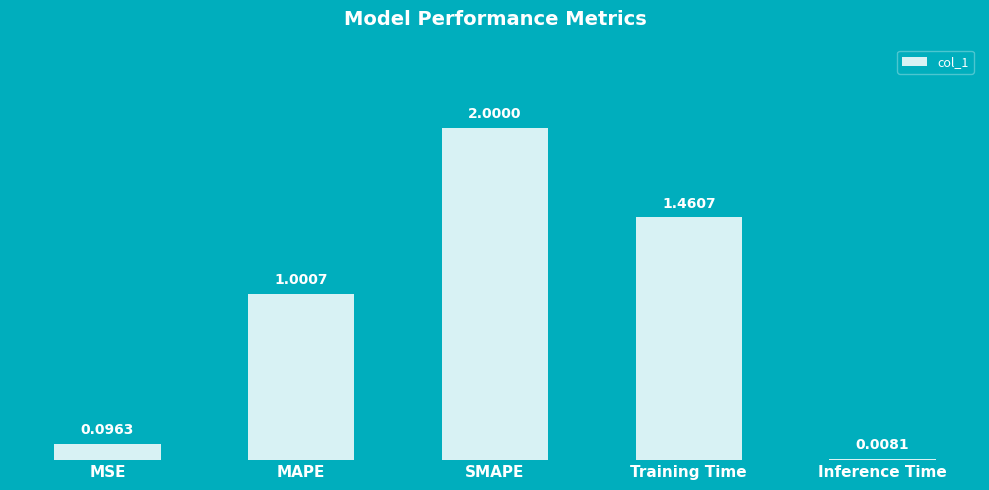

List the labels in order of value, smallest first.

Inference Time, MSE, MAPE, Training Time, SMAPE